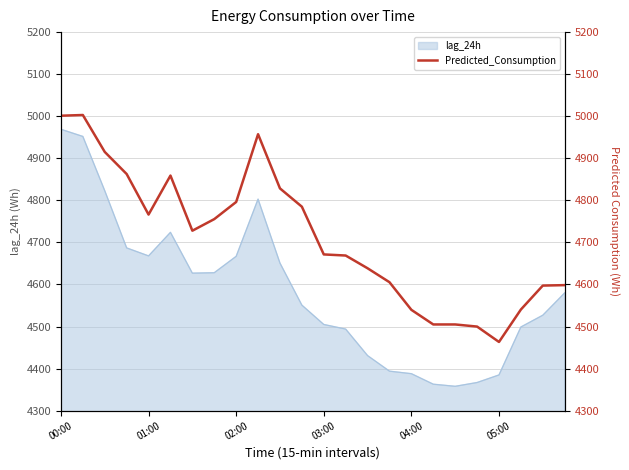

What position from the left is 11?

12